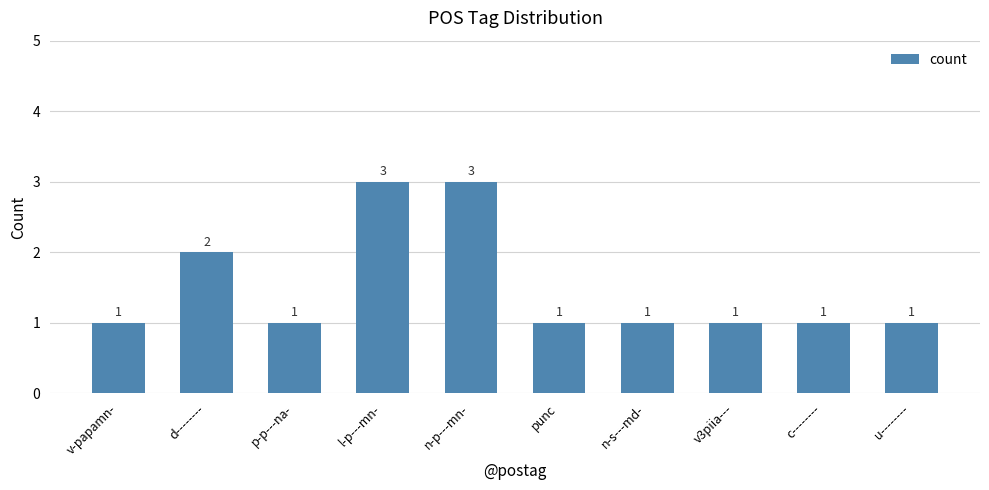

How many data points are above 1?

3